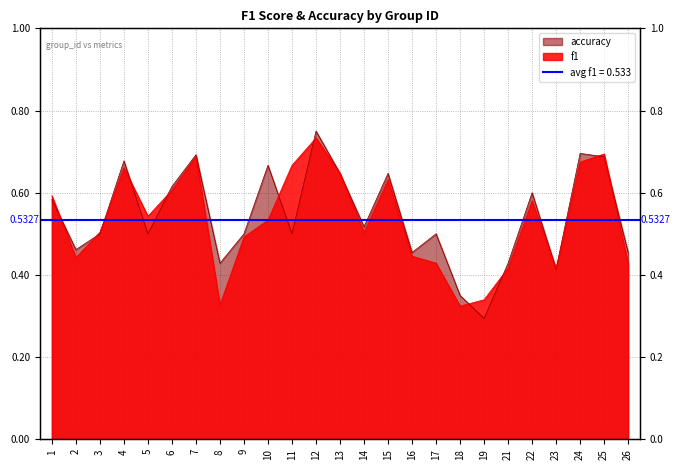

At which category is the sum across all series the highest?

12